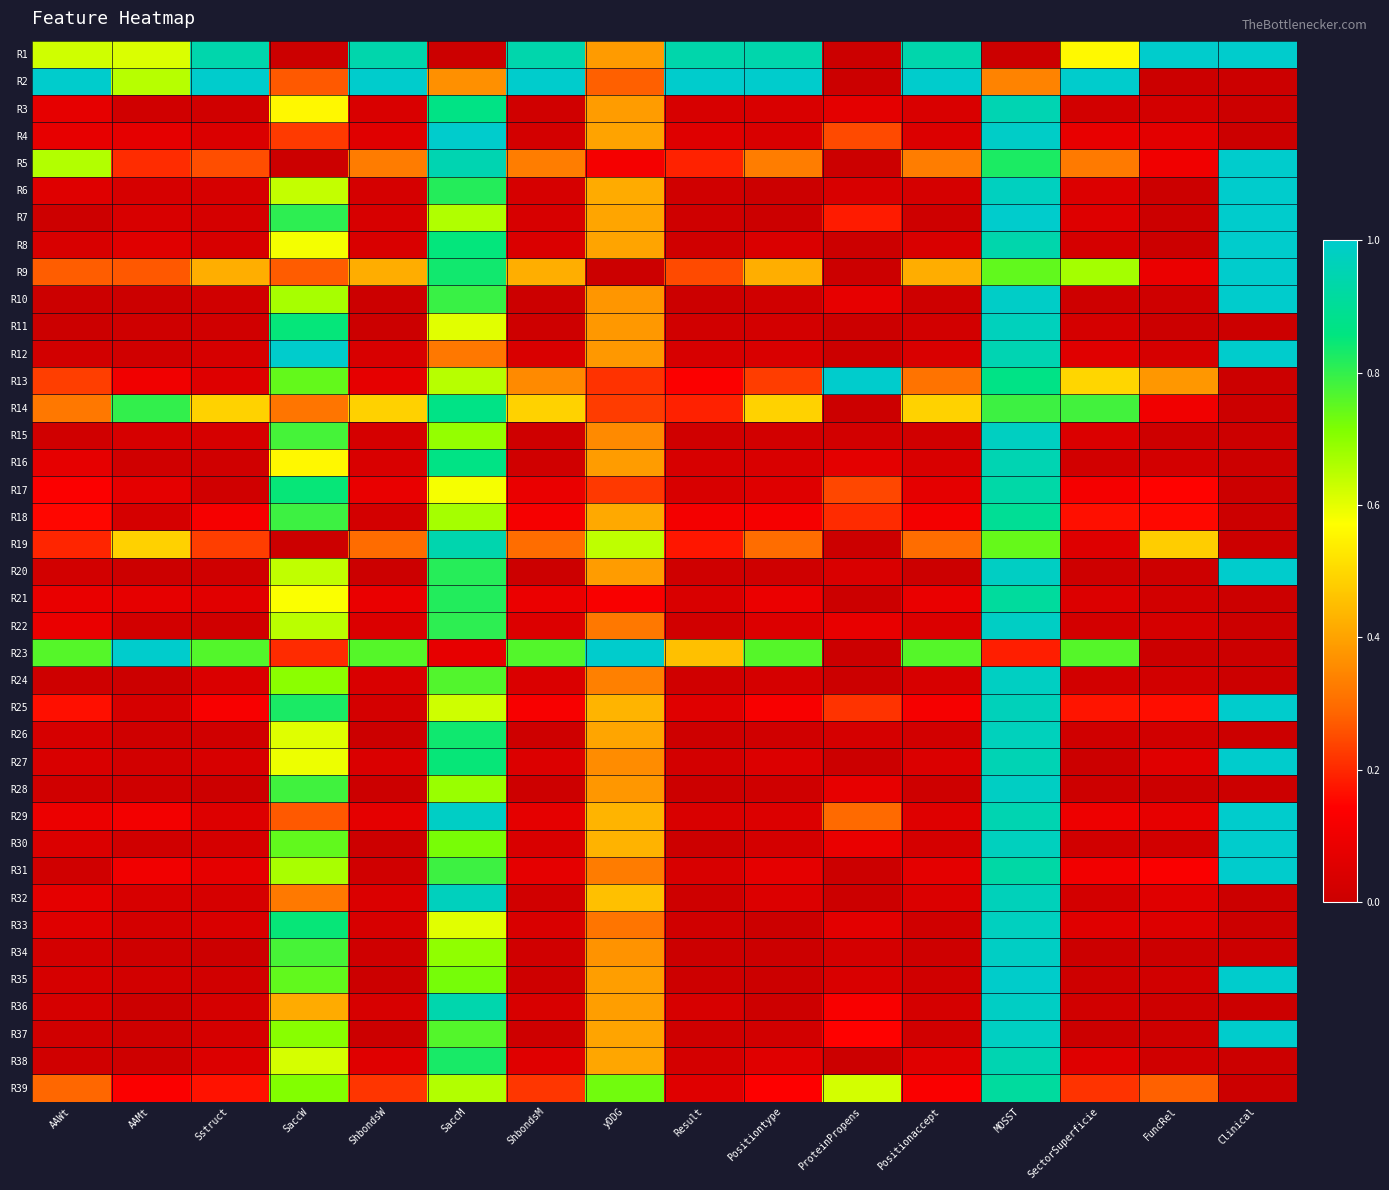

Reading left to right, what are all the values shown in this chart?

R1: AAWt=0.6	AAMt=0.6	Sstruct=0.9	SaccW=0.0	ShbondsW=0.9	SaccM=0.0	ShbondsM=0.9	yDDG=0.4	Result=0.9	Positiontype=0.9	ProteinPropens=0.0	Positionaccept=0.9	MOSST=0.0	SectorSuperficie=0.6	FuncRel=1.0	Clinical=1.0
R2: AAWt=1.0	AAMt=0.7	Sstruct=1.0	SaccW=0.3	ShbondsW=1.0	SaccM=0.4	ShbondsM=1.0	yDDG=0.3	Result=1.0	Positiontype=1.0	ProteinPropens=0.0	Positionaccept=1.0	MOSST=0.3	SectorSuperficie=1.0	FuncRel=0.0	Clinical=0.0
R3: AAWt=0.1	AAMt=0.0	Sstruct=0.0	SaccW=0.6	ShbondsW=0.0	SaccM=0.9	ShbondsM=0.0	yDDG=0.4	Result=0.0	Positiontype=0.0	ProteinPropens=0.1	Positionaccept=0.0	MOSST=1.0	SectorSuperficie=0.0	FuncRel=0.0	Clinical=0.0
R4: AAWt=0.1	AAMt=0.1	Sstruct=0.0	SaccW=0.2	ShbondsW=0.1	SaccM=1.0	ShbondsM=0.0	yDDG=0.4	Result=0.1	Positiontype=0.0	ProteinPropens=0.2	Positionaccept=0.0	MOSST=1.0	SectorSuperficie=0.1	FuncRel=0.1	Clinical=0.0
R5: AAWt=0.7	AAMt=0.2	Sstruct=0.3	SaccW=0.0	ShbondsW=0.3	SaccM=0.9	ShbondsM=0.3	yDDG=0.1	Result=0.2	Positiontype=0.3	ProteinPropens=0.0	Positionaccept=0.3	MOSST=0.8	SectorSuperficie=0.3	FuncRel=0.1	Clinical=1.0
R6: AAWt=0.1	AAMt=0.0	Sstruct=0.0	SaccW=0.6	ShbondsW=0.0	SaccM=0.8	ShbondsM=0.0	yDDG=0.4	Result=0.0	Positiontype=0.0	ProteinPropens=0.0	Positionaccept=0.0	MOSST=1.0	SectorSuperficie=0.0	FuncRel=0.0	Clinical=1.0
R7: AAWt=0.0	AAMt=0.0	Sstruct=0.0	SaccW=0.8	ShbondsW=0.0	SaccM=0.7	ShbondsM=0.0	yDDG=0.4	Result=0.0	Positiontype=0.0	ProteinPropens=0.2	Positionaccept=0.0	MOSST=1.0	SectorSuperficie=0.1	FuncRel=0.0	Clinical=1.0
R8: AAWt=0.0	AAMt=0.1	Sstruct=0.0	SaccW=0.6	ShbondsW=0.0	SaccM=0.9	ShbondsM=0.0	yDDG=0.4	Result=0.0	Positiontype=0.0	ProteinPropens=0.0	Positionaccept=0.0	MOSST=0.9	SectorSuperficie=0.0	FuncRel=0.0	Clinical=1.0
R9: AAWt=0.3	AAMt=0.3	Sstruct=0.4	SaccW=0.3	ShbondsW=0.4	SaccM=0.8	ShbondsM=0.4	yDDG=0.0	Result=0.2	Positiontype=0.4	ProteinPropens=0.0	Positionaccept=0.4	MOSST=0.7	SectorSuperficie=0.7	FuncRel=0.1	Clinical=1.0
R10: AAWt=0.0	AAMt=0.0	Sstruct=0.0	SaccW=0.7	ShbondsW=0.0	SaccM=0.8	ShbondsM=0.0	yDDG=0.4	Result=0.0	Positiontype=0.0	ProteinPropens=0.1	Positionaccept=0.0	MOSST=1.0	SectorSuperficie=0.0	FuncRel=0.0	Clinical=1.0
R11: AAWt=0.0	AAMt=0.0	Sstruct=0.0	SaccW=0.9	ShbondsW=0.0	SaccM=0.6	ShbondsM=0.0	yDDG=0.4	Result=0.0	Positiontype=0.0	ProteinPropens=0.0	Positionaccept=0.0	MOSST=1.0	SectorSuperficie=0.0	FuncRel=0.0	Clinical=0.0
R12: AAWt=0.0	AAMt=0.0	Sstruct=0.0	SaccW=1.0	ShbondsW=0.0	SaccM=0.3	ShbondsM=0.0	yDDG=0.4	Result=0.0	Positiontype=0.0	ProteinPropens=0.0	Positionaccept=0.0	MOSST=1.0	SectorSuperficie=0.1	FuncRel=0.0	Clinical=1.0
R13: AAWt=0.2	AAMt=0.1	Sstruct=0.1	SaccW=0.7	ShbondsW=0.1	SaccM=0.7	ShbondsM=0.4	yDDG=0.2	Result=0.1	Positiontype=0.2	ProteinPropens=1.0	Positionaccept=0.3	MOSST=0.9	SectorSuperficie=0.5	FuncRel=0.4	Clinical=0.0
R14: AAWt=0.3	AAMt=0.8	Sstruct=0.5	SaccW=0.3	ShbondsW=0.5	SaccM=0.9	ShbondsM=0.5	yDDG=0.2	Result=0.2	Positiontype=0.5	ProteinPropens=0.0	Positionaccept=0.5	MOSST=0.8	SectorSuperficie=0.8	FuncRel=0.1	Clinical=0.0
R15: AAWt=0.0	AAMt=0.0	Sstruct=0.0	SaccW=0.8	ShbondsW=0.0	SaccM=0.7	ShbondsM=0.0	yDDG=0.4	Result=0.0	Positiontype=0.0	ProteinPropens=0.0	Positionaccept=0.0	MOSST=1.0	SectorSuperficie=0.0	FuncRel=0.0	Clinical=0.0
R16: AAWt=0.1	AAMt=0.0	Sstruct=0.0	SaccW=0.6	ShbondsW=0.0	SaccM=0.9	ShbondsM=0.0	yDDG=0.4	Result=0.0	Positiontype=0.0	ProteinPropens=0.1	Positionaccept=0.0	MOSST=1.0	SectorSuperficie=0.0	FuncRel=0.0	Clinical=0.0
R17: AAWt=0.1	AAMt=0.1	Sstruct=0.0	SaccW=0.8	ShbondsW=0.1	SaccM=0.6	ShbondsM=0.1	yDDG=0.2	Result=0.0	Positiontype=0.1	ProteinPropens=0.2	Positionaccept=0.1	MOSST=0.9	SectorSuperficie=0.1	FuncRel=0.1	Clinical=0.0
R18: AAWt=0.2	AAMt=0.0	Sstruct=0.1	SaccW=0.8	ShbondsW=0.0	SaccM=0.7	ShbondsM=0.1	yDDG=0.4	Result=0.1	Positiontype=0.1	ProteinPropens=0.2	Positionaccept=0.1	MOSST=0.9	SectorSuperficie=0.2	FuncRel=0.2	Clinical=0.0
R19: AAWt=0.2	AAMt=0.5	Sstruct=0.2	SaccW=0.0	ShbondsW=0.3	SaccM=0.9	ShbondsM=0.3	yDDG=0.6	Result=0.2	Positiontype=0.3	ProteinPropens=0.0	Positionaccept=0.3	MOSST=0.7	SectorSuperficie=0.1	FuncRel=0.5	Clinical=0.0
R20: AAWt=0.0	AAMt=0.0	Sstruct=0.0	SaccW=0.6	ShbondsW=0.0	SaccM=0.8	ShbondsM=0.0	yDDG=0.4	Result=0.0	Positiontype=0.0	ProteinPropens=0.0	Positionaccept=0.0	MOSST=1.0	SectorSuperficie=0.0	FuncRel=0.0	Clinical=1.0
R21: AAWt=0.1	AAMt=0.1	Sstruct=0.1	SaccW=0.6	ShbondsW=0.1	SaccM=0.8	ShbondsM=0.1	yDDG=0.1	Result=0.0	Positiontype=0.1	ProteinPropens=0.0	Positionaccept=0.1	MOSST=0.9	SectorSuperficie=0.0	FuncRel=0.0	Clinical=0.0
R22: AAWt=0.1	AAMt=0.0	Sstruct=0.0	SaccW=0.6	ShbondsW=0.0	SaccM=0.8	ShbondsM=0.0	yDDG=0.3	Result=0.0	Positiontype=0.0	ProteinPropens=0.1	Positionaccept=0.0	MOSST=1.0	SectorSuperficie=0.0	FuncRel=0.0	Clinical=0.0
R23: AAWt=0.8	AAMt=1.0	Sstruct=0.8	SaccW=0.2	ShbondsW=0.8	SaccM=0.1	ShbondsM=0.8	yDDG=1.0	Result=0.5	Positiontype=0.8	ProteinPropens=0.0	Positionaccept=0.8	MOSST=0.2	SectorSuperficie=0.8	FuncRel=0.0	Clinical=0.0
R24: AAWt=0.0	AAMt=0.0	Sstruct=0.0	SaccW=0.7	ShbondsW=0.0	SaccM=0.8	ShbondsM=0.0	yDDG=0.3	Result=0.0	Positiontype=0.0	ProteinPropens=0.0	Positionaccept=0.0	MOSST=1.0	SectorSuperficie=0.0	FuncRel=0.0	Clinical=0.0
R25: AAWt=0.2	AAMt=0.0	Sstruct=0.1	SaccW=0.8	ShbondsW=0.0	SaccM=0.6	ShbondsM=0.1	yDDG=0.4	Result=0.1	Positiontype=0.1	ProteinPropens=0.2	Positionaccept=0.1	MOSST=1.0	SectorSuperficie=0.2	FuncRel=0.2	Clinical=1.0
R26: AAWt=0.0	AAMt=0.0	Sstruct=0.0	SaccW=0.6	ShbondsW=0.0	SaccM=0.8	ShbondsM=0.0	yDDG=0.4	Result=0.0	Positiontype=0.0	ProteinPropens=0.0	Positionaccept=0.0	MOSST=1.0	SectorSuperficie=0.0	FuncRel=0.0	Clinical=0.0
R27: AAWt=0.0	AAMt=0.0	Sstruct=0.0	SaccW=0.6	ShbondsW=0.0	SaccM=0.8	ShbondsM=0.0	yDDG=0.4	Result=0.0	Positiontype=0.0	ProteinPropens=0.0	Positionaccept=0.0	MOSST=1.0	SectorSuperficie=0.0	FuncRel=0.1	Clinical=1.0
R28: AAWt=0.0	AAMt=0.0	Sstruct=0.0	SaccW=0.8	ShbondsW=0.0	SaccM=0.7	ShbondsM=0.0	yDDG=0.4	Result=0.0	Positiontype=0.0	ProteinPropens=0.1	Positionaccept=0.0	MOSST=1.0	SectorSuperficie=0.0	FuncRel=0.0	Clinical=0.0
R29: AAWt=0.1	AAMt=0.1	Sstruct=0.1	SaccW=0.3	ShbondsW=0.1	SaccM=1.0	ShbondsM=0.1	yDDG=0.4	Result=0.0	Positiontype=0.0	ProteinPropens=0.3	Positionaccept=0.1	MOSST=0.9	SectorSuperficie=0.1	FuncRel=0.1	Clinical=1.0
R30: AAWt=0.0	AAMt=0.0	Sstruct=0.0	SaccW=0.7	ShbondsW=0.0	SaccM=0.7	ShbondsM=0.0	yDDG=0.4	Result=0.0	Positiontype=0.0	ProteinPropens=0.1	Positionaccept=0.0	MOSST=1.0	SectorSuperficie=0.0	FuncRel=0.0	Clinical=1.0
R31: AAWt=0.0	AAMt=0.1	Sstruct=0.1	SaccW=0.7	ShbondsW=0.0	SaccM=0.8	ShbondsM=0.1	yDDG=0.3	Result=0.0	Positiontype=0.1	ProteinPropens=0.0	Positionaccept=0.1	MOSST=0.9	SectorSuperficie=0.1	FuncRel=0.1	Clinical=1.0
R32: AAWt=0.1	AAMt=0.0	Sstruct=0.0	SaccW=0.3	ShbondsW=0.0	SaccM=1.0	ShbondsM=0.0	yDDG=0.5	Result=0.0	Positiontype=0.0	ProteinPropens=0.0	Positionaccept=0.0	MOSST=1.0	SectorSuperficie=0.0	FuncRel=0.1	Clinical=0.0
R33: AAWt=0.1	AAMt=0.0	Sstruct=0.0	SaccW=0.8	ShbondsW=0.0	SaccM=0.6	ShbondsM=0.0	yDDG=0.3	Result=0.0	Positiontype=0.0	ProteinPropens=0.1	Positionaccept=0.0	MOSST=1.0	SectorSuperficie=0.1	FuncRel=0.0	Clinical=0.0
R34: AAWt=0.0	AAMt=0.0	Sstruct=0.0	SaccW=0.8	ShbondsW=0.0	SaccM=0.7	ShbondsM=0.0	yDDG=0.4	Result=0.0	Positiontype=0.0	ProteinPropens=0.0	Positionaccept=0.0	MOSST=1.0	SectorSuperficie=0.0	FuncRel=0.0	Clinical=0.0
R35: AAWt=0.0	AAMt=0.0	Sstruct=0.0	SaccW=0.7	ShbondsW=0.0	SaccM=0.7	ShbondsM=0.0	yDDG=0.4	Result=0.0	Positiontype=0.0	ProteinPropens=0.0	Positionaccept=0.0	MOSST=1.0	SectorSuperficie=0.0	FuncRel=0.0	Clinical=1.0
R36: AAWt=0.0	AAMt=0.0	Sstruct=0.0	SaccW=0.4	ShbondsW=0.0	SaccM=0.9	ShbondsM=0.0	yDDG=0.4	Result=0.0	Positiontype=0.0	ProteinPropens=0.1	Positionaccept=0.0	MOSST=1.0	SectorSuperficie=0.0	FuncRel=0.0	Clinical=0.0
R37: AAWt=0.0	AAMt=0.0	Sstruct=0.0	SaccW=0.7	ShbondsW=0.0	SaccM=0.8	ShbondsM=0.0	yDDG=0.4	Result=0.0	Positiontype=0.0	ProteinPropens=0.1	Positionaccept=0.0	MOSST=1.0	SectorSuperficie=0.0	FuncRel=0.0	Clinical=1.0
R38: AAWt=0.0	AAMt=0.0	Sstruct=0.0	SaccW=0.6	ShbondsW=0.1	SaccM=0.8	ShbondsM=0.1	yDDG=0.4	Result=0.0	Positiontype=0.1	ProteinPropens=0.0	Positionaccept=0.1	MOSST=1.0	SectorSuperficie=0.1	FuncRel=0.0	Clinical=0.0
R39: AAWt=0.3	AAMt=0.1	Sstruct=0.2	SaccW=0.7	ShbondsW=0.2	SaccM=0.7	ShbondsM=0.2	yDDG=0.7	Result=0.1	Positiontype=0.1	ProteinPropens=0.6	Positionaccept=0.1	MOSST=0.9	SectorSuperficie=0.2	FuncRel=0.3	Clinical=0.0